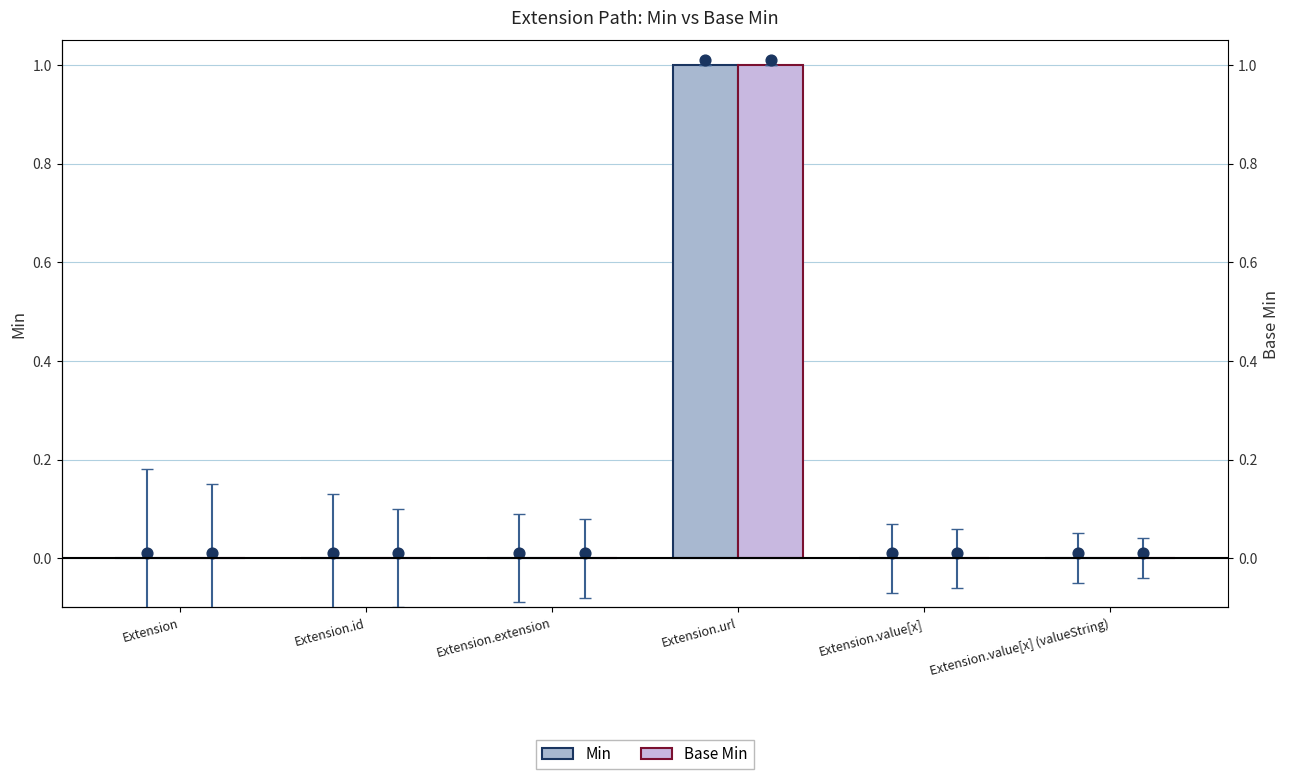

Which series reaches the maximum Y coordinate?

Min